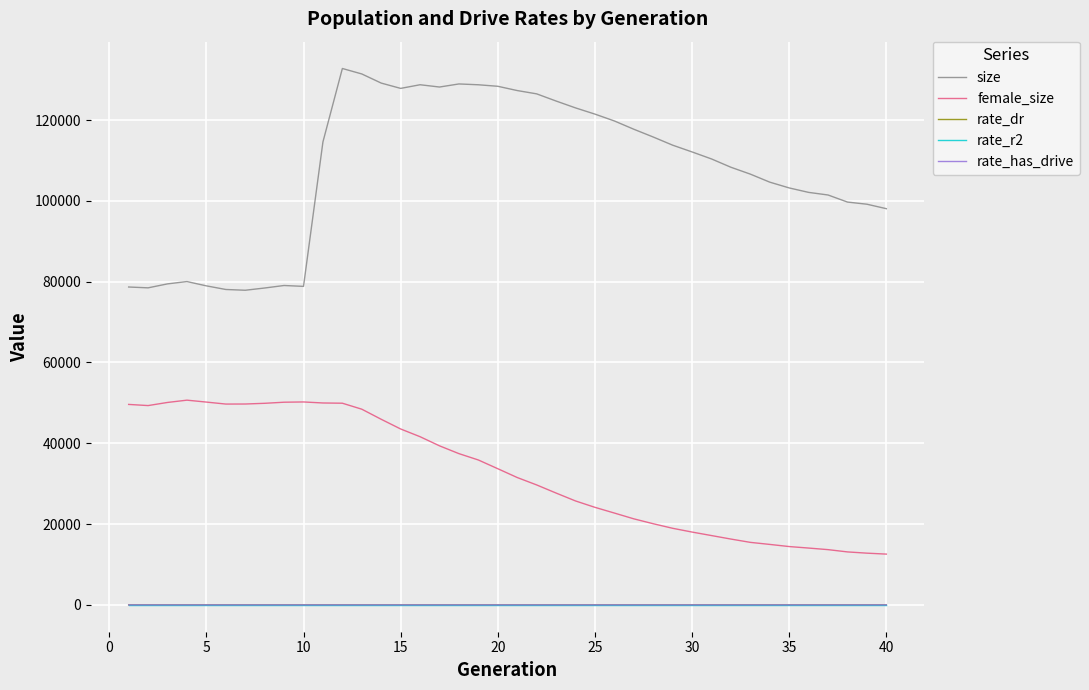

True or false: female_size and rate_r2 cross at least once.

False